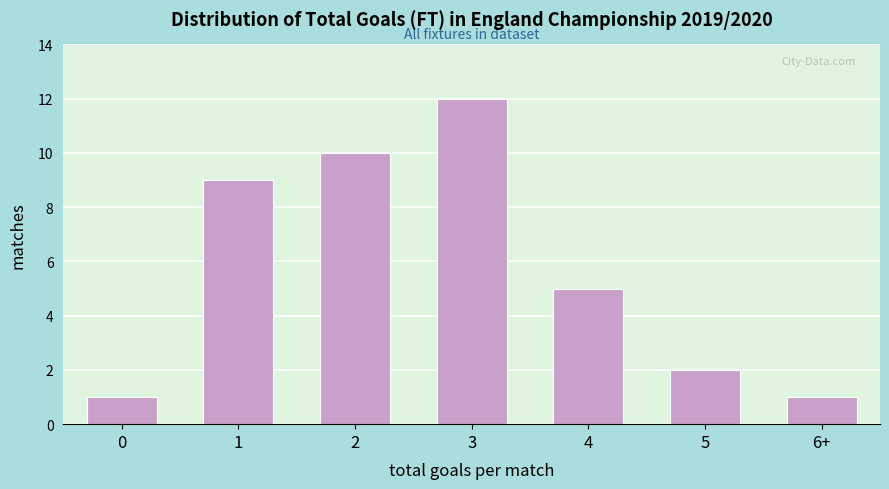

Reading right to left, what are all the values shown in this chart?

6+=1	5=2	4=5	3=12	2=10	1=9	0=1